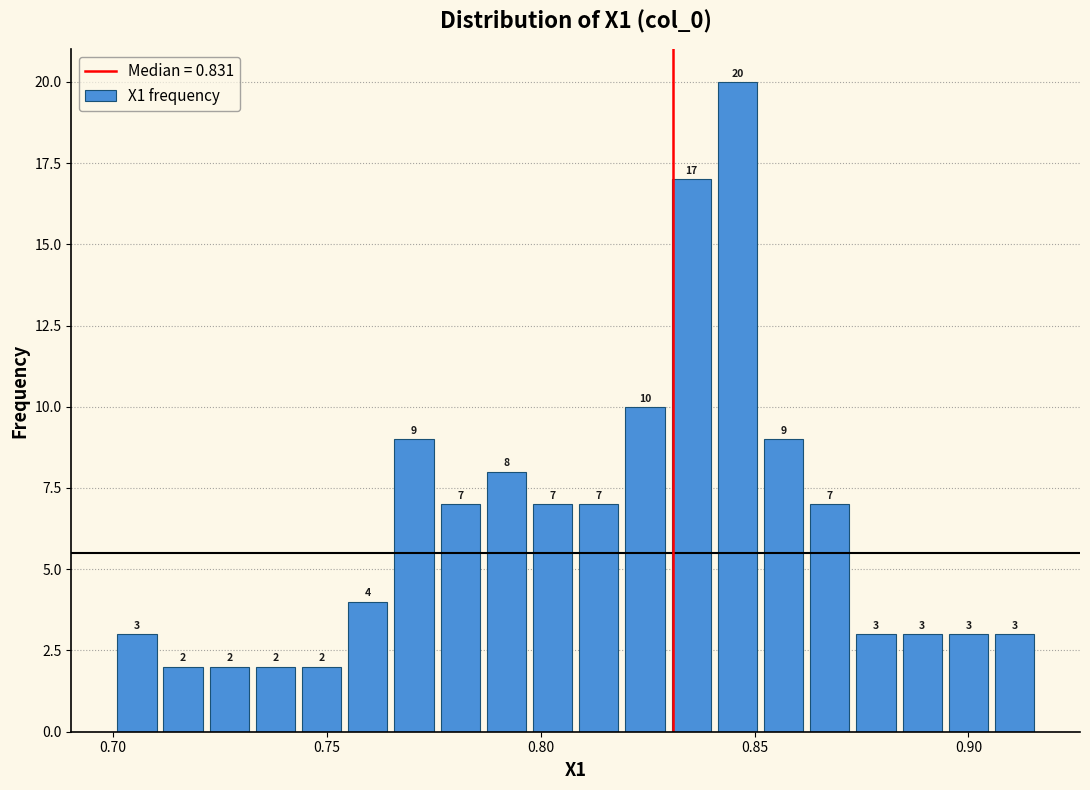

Read against the x-axis, roughly where is the centre of the tallest bar?

0.845